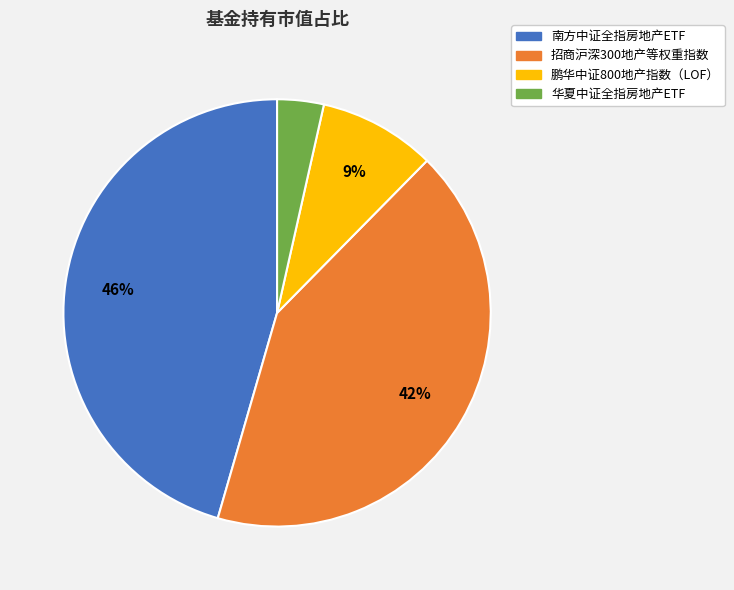

Is it true that 华夏中证全指房地产ETF is 10% of the pie?

False